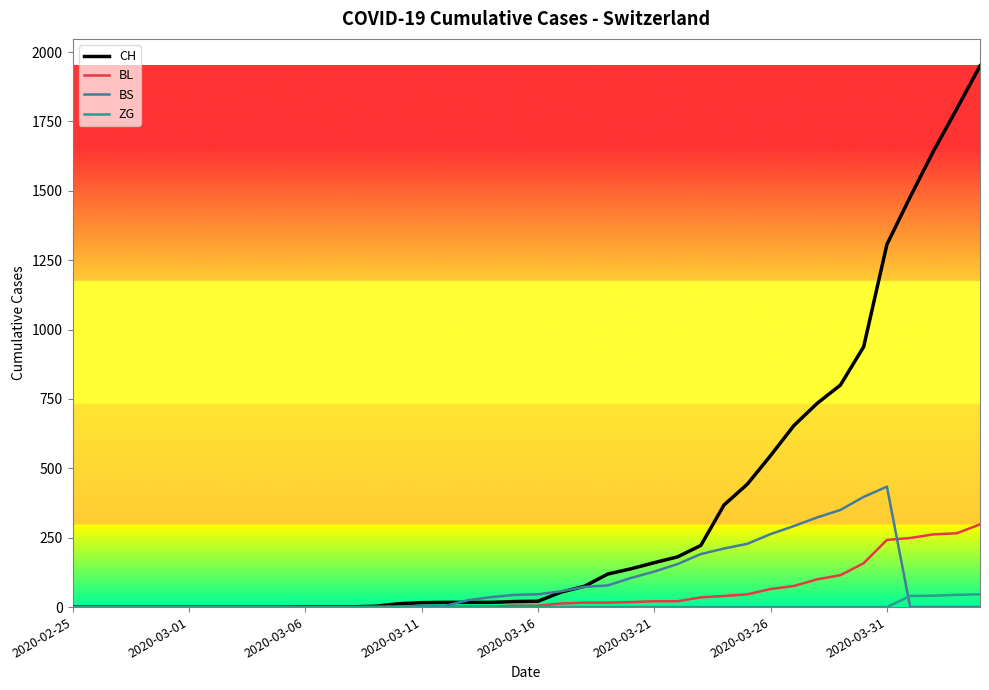

True or false: CH and BS cross at least once.

True